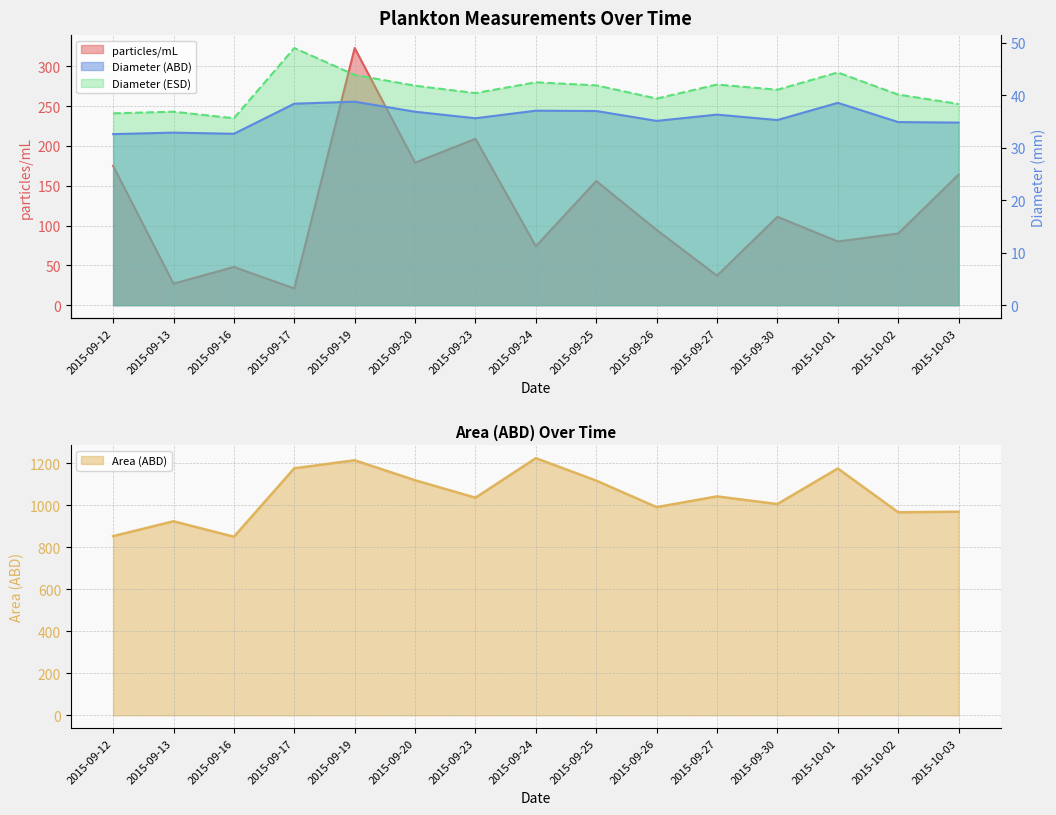

Where is the first local maximum for particles/mL?

2015-09-16